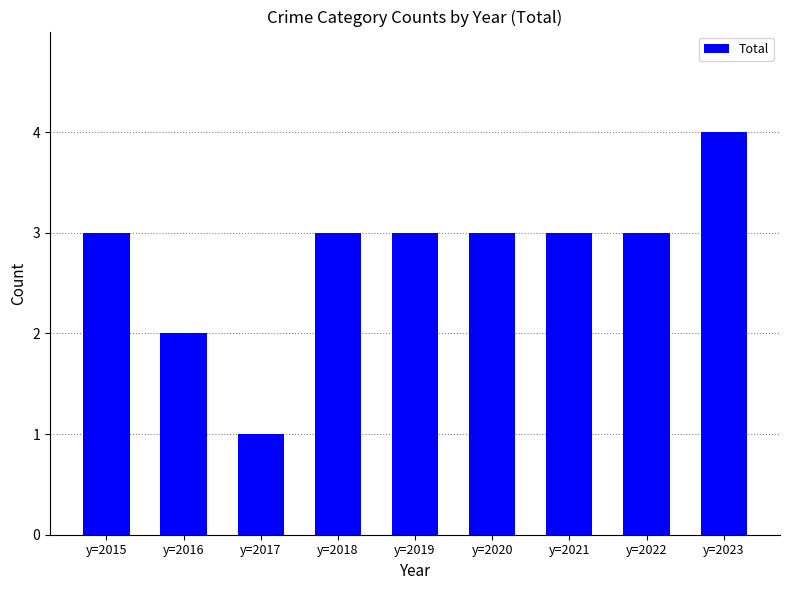

What is the sum of the values at y=2023 and y=2016?

6